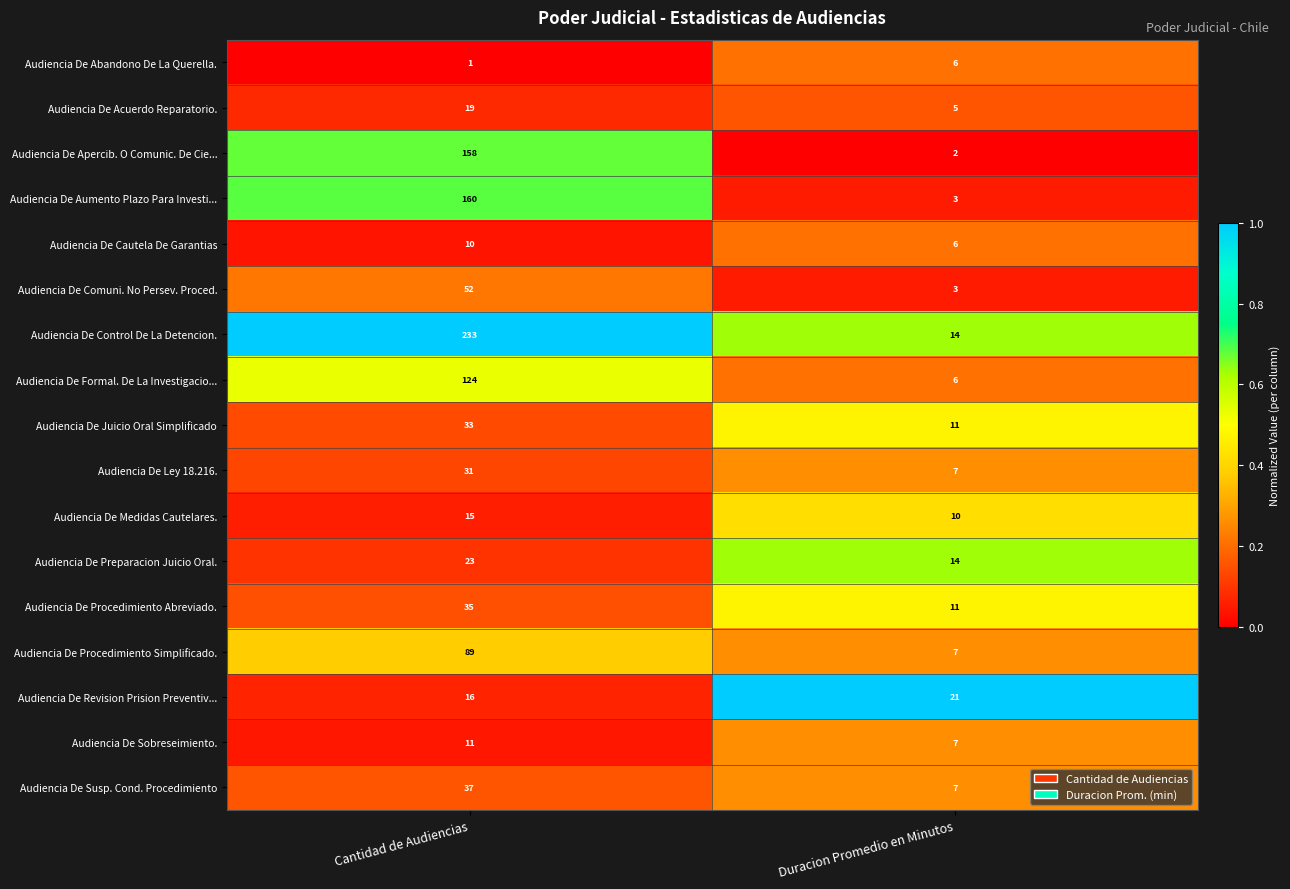

Is it true that Audiencia De Preparacion Juicio Oral. equals 14 at Duracion Promedio en Minutos?

True